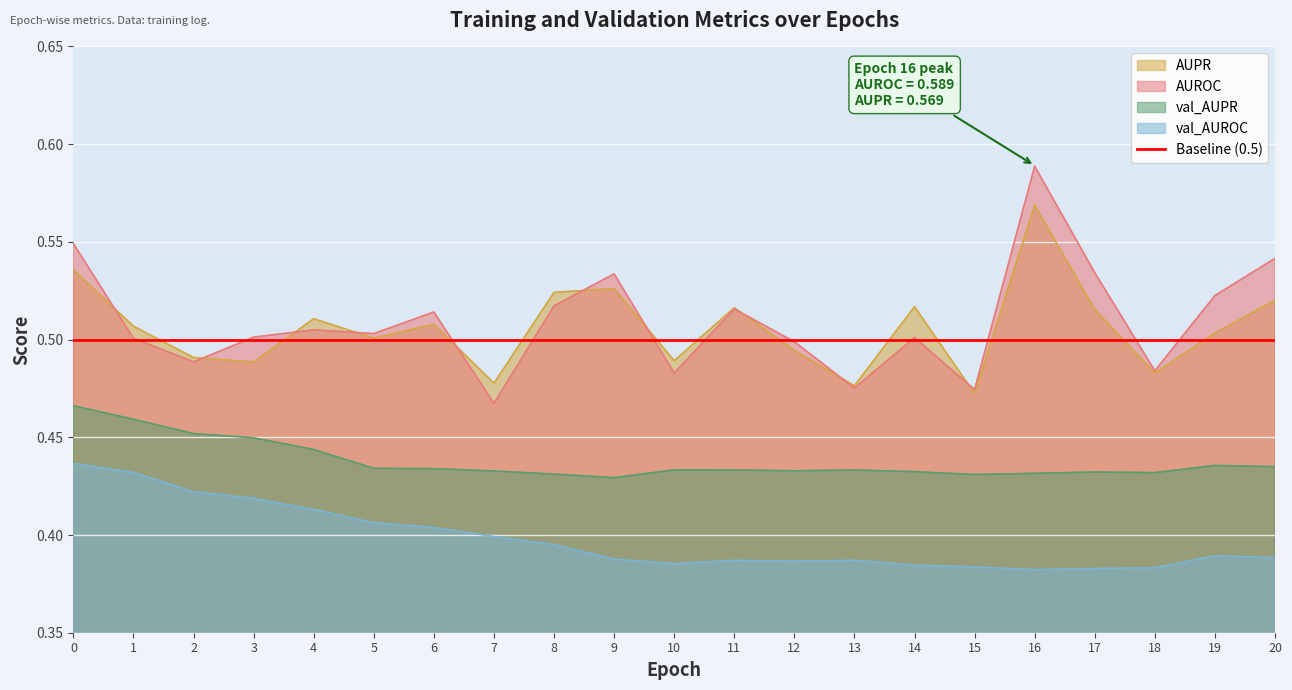

True or false: val_AUROC has a value of 0.1 at 9.

False